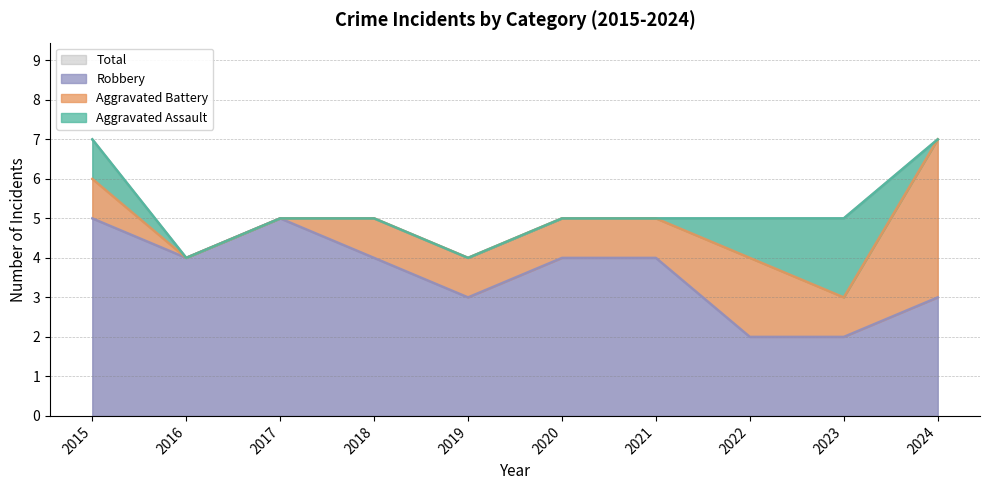

How many Robbery values are between 3 and 4?

6